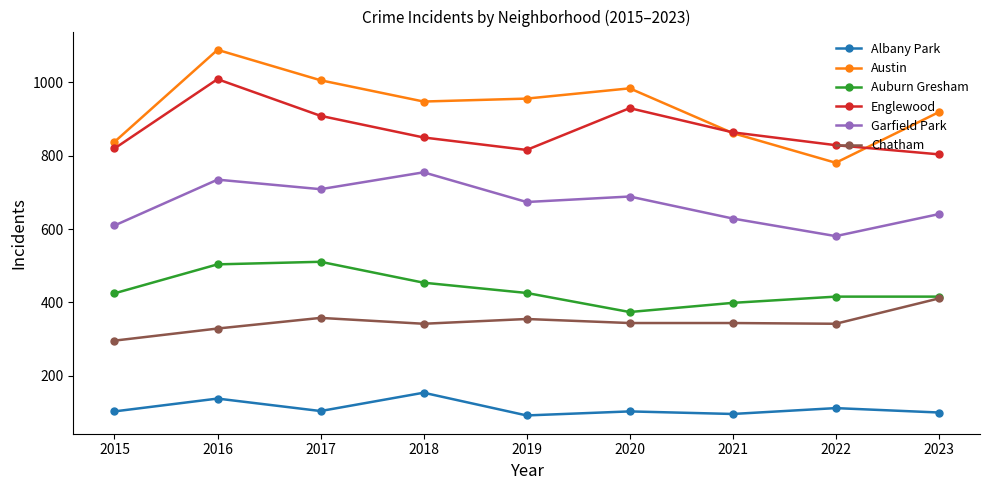

What is the lowest value of the Chatham series?

296